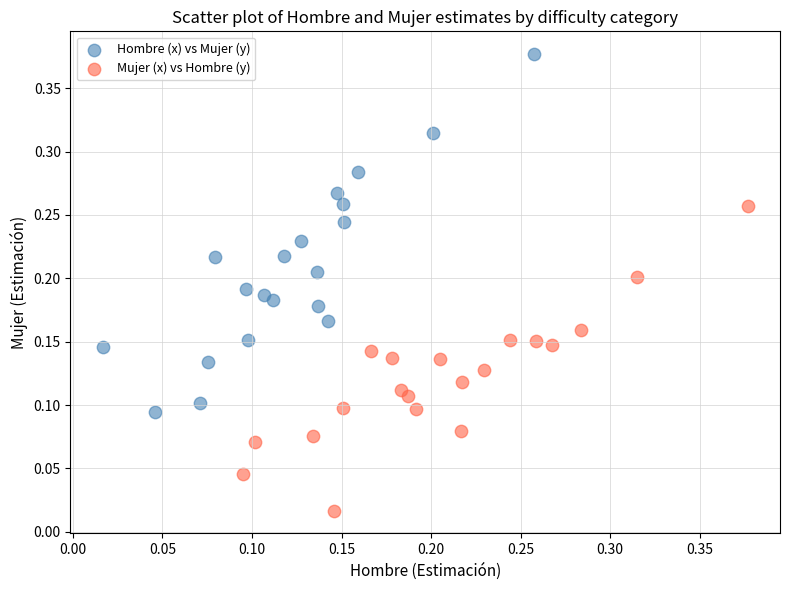

Which series contains the highest Y value?

Hombre (x) vs Mujer (y)